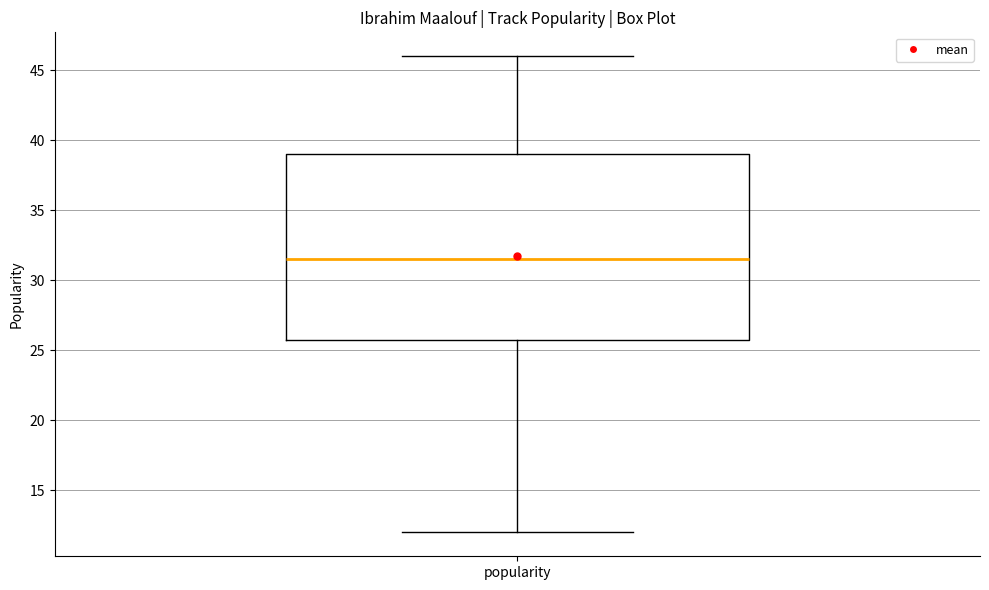

Where is the upper edge of the box for popularity on the y-axis? The values are not printed on the chart, so give them approximately, as read against the axis.

39.0